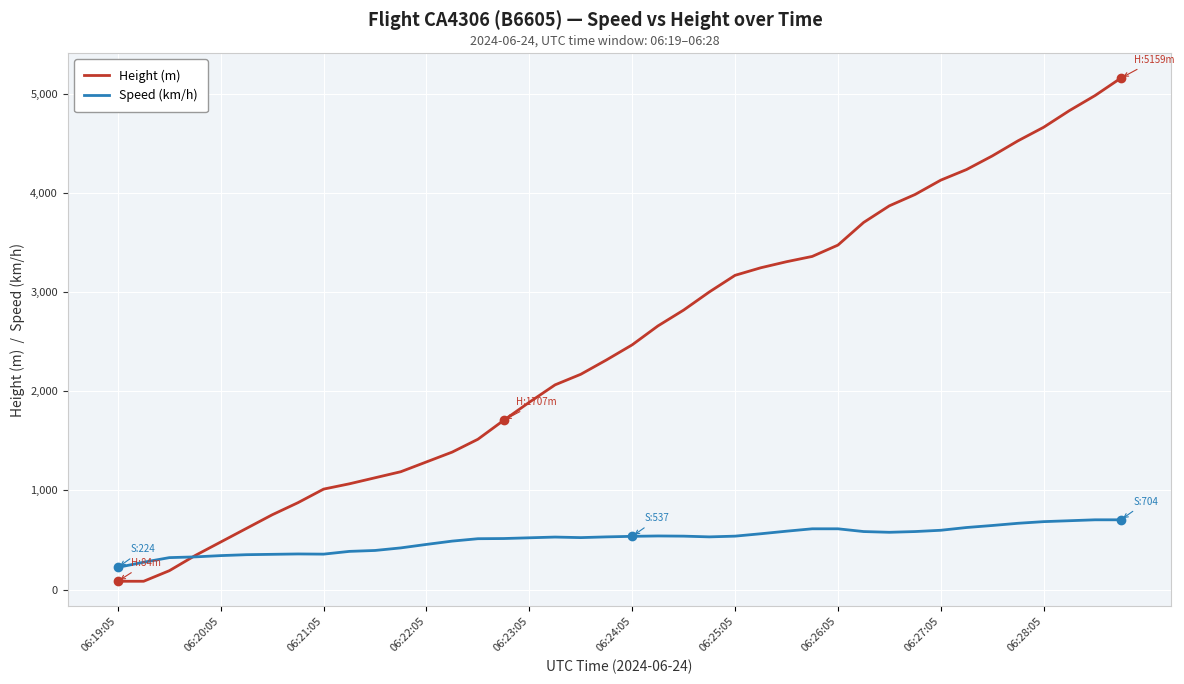

What is the average value of the Speed (km/h) series?

508.5